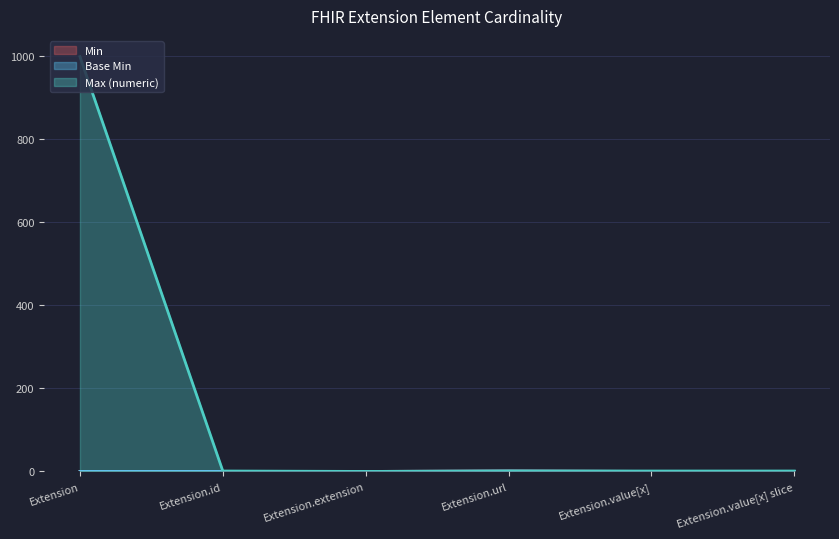

Which series changed the most between Extension and Extension.url?

Max (numeric)